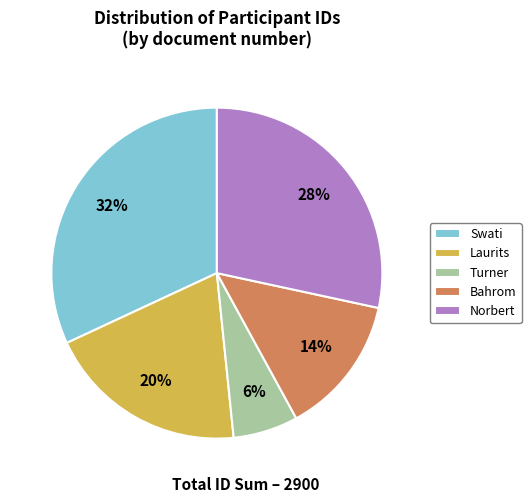

Which slice is the smallest?

Turner